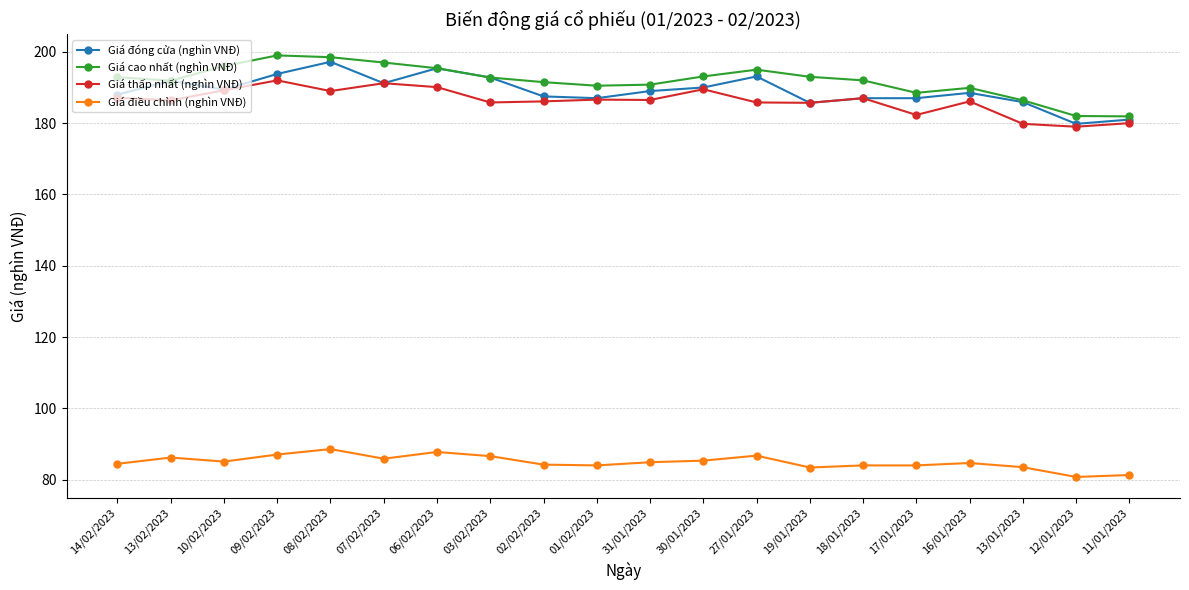

How many categories are shown in the chart?

20